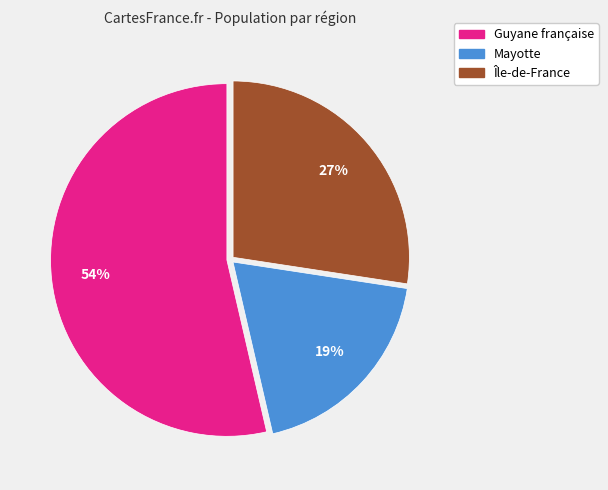

To the nearest percent, what is the average slice percentage?

33%